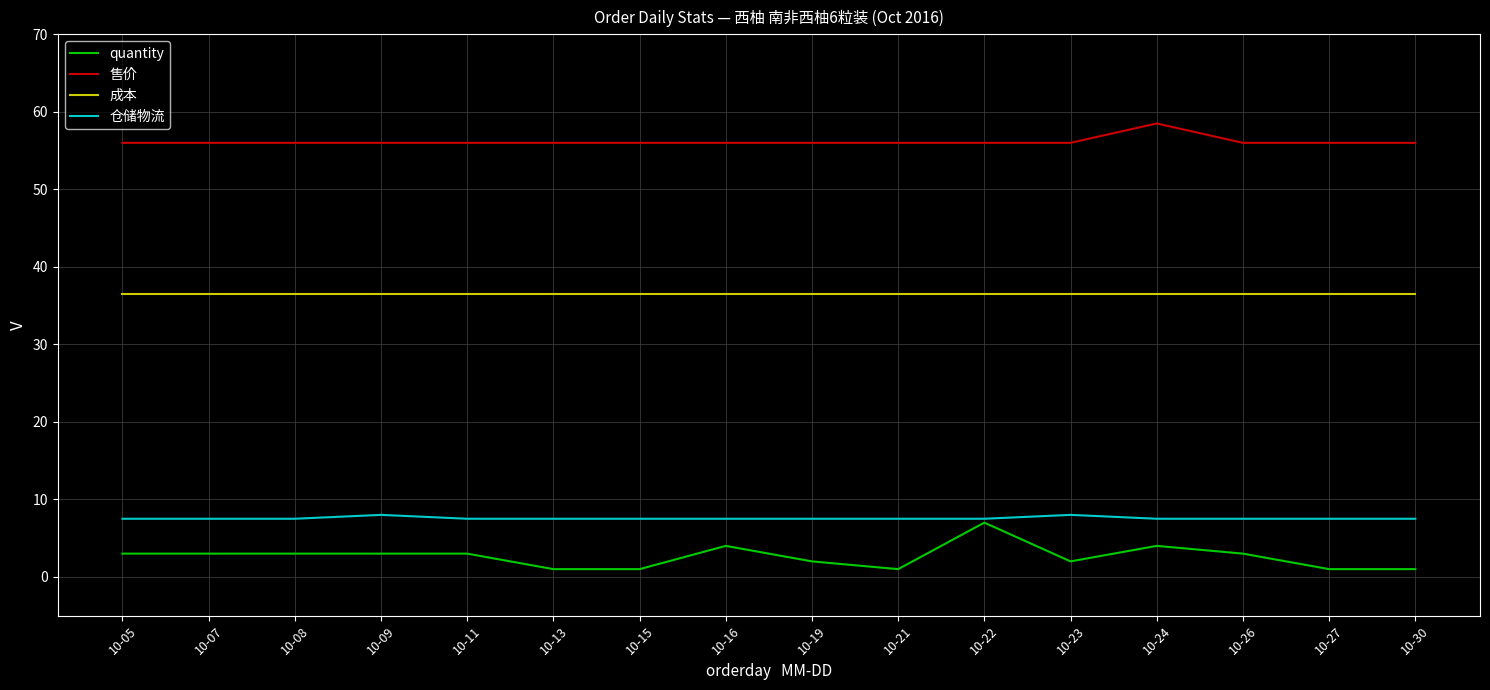

Reading left to right, list all the values displayed in this chart.

quantity: 3.0	3.0	3.0	3.0	3.0	1.0	1.0	4.0	2.0	1.0	7.0	2.0	4.0	3.0	1.0	1.0
售价: 56.0	56.0	56.0	56.0	56.0	56.0	56.0	56.0	56.0	56.0	56.0	56.0	58.5	56.0	56.0	56.0
成本: 36.5	36.5	36.5	36.5	36.5	36.5	36.5	36.5	36.5	36.5	36.5	36.5	36.5	36.5	36.5	36.5
仓储物流: 7.5	7.5	7.5	8.0	7.5	7.5	7.5	7.5	7.5	7.5	7.5	8.0	7.5	7.5	7.5	7.5